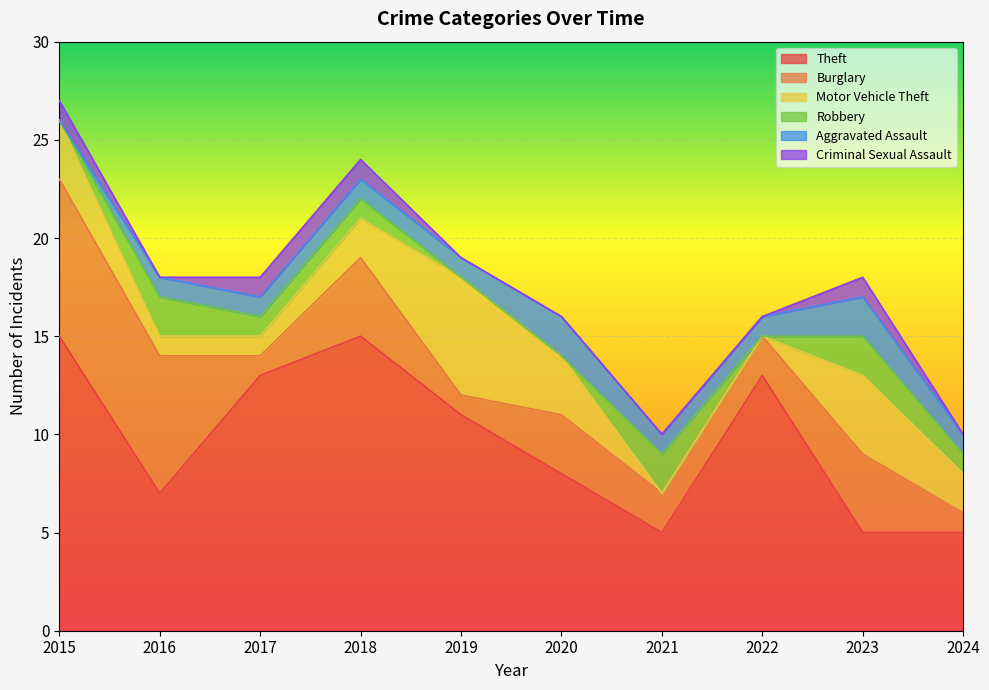

How many intersections are there between Aggravated Assault and Robbery?

2